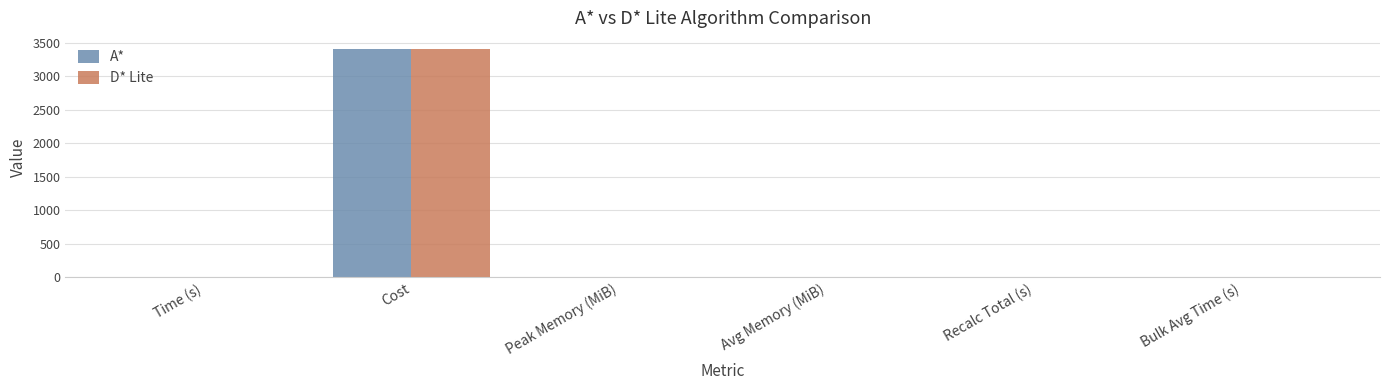

Between Time (s) and Cost, which series saw the biggest shift?

A*